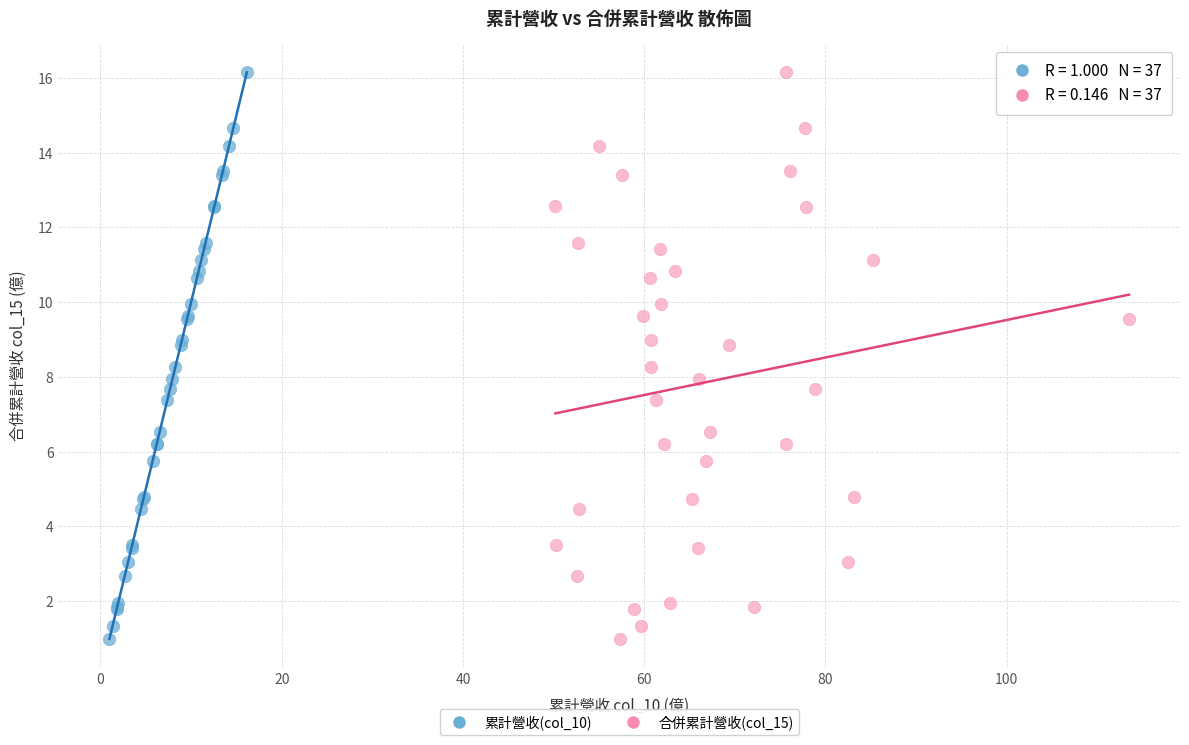

What are all the series names shown in the legend?

累計營收(col_10), 合併累計營收(col_15)